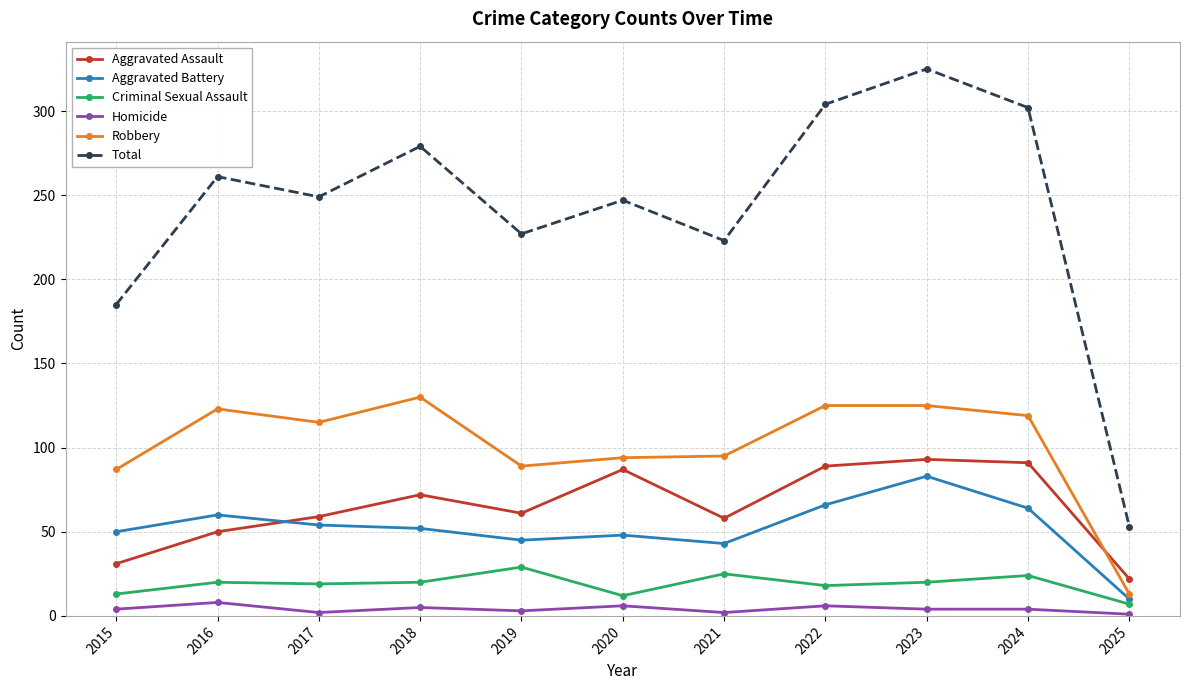

What is the difference between the second highest and minimum values in the Homicide series?

5